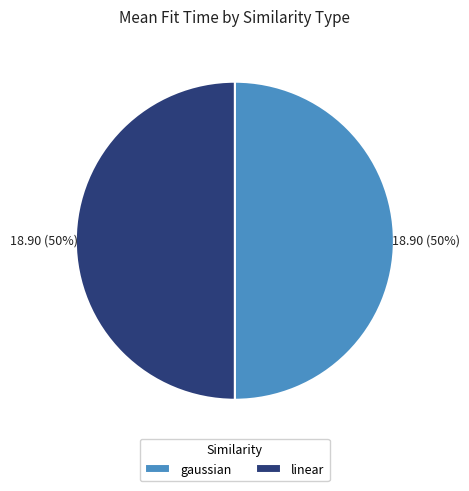

Approximately how many times larger is the value at linear compared to gaussian?

1.0